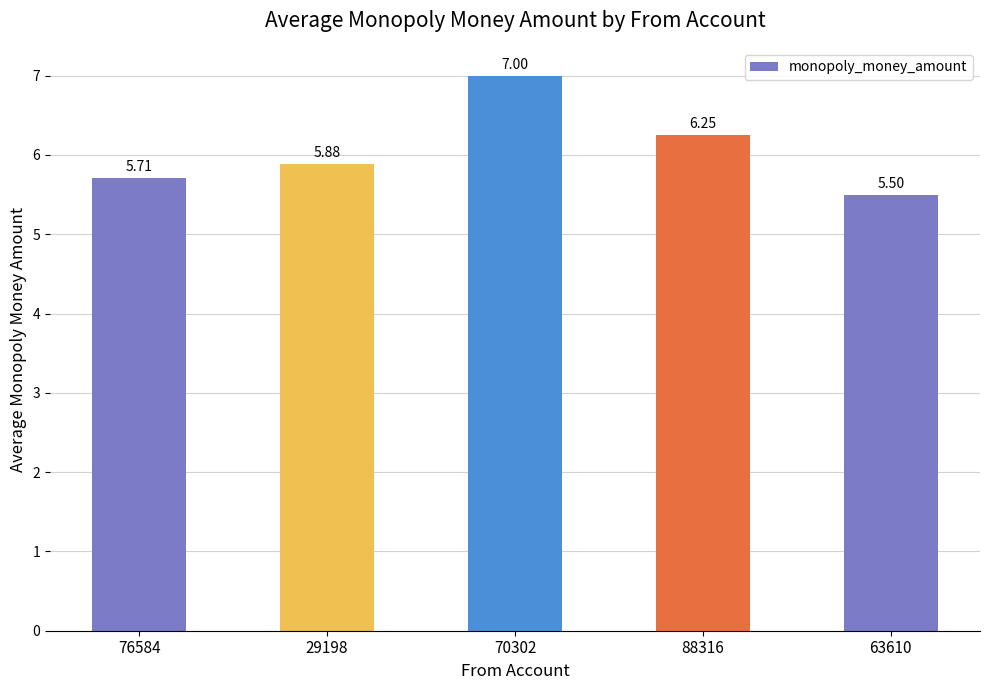

What is the difference between the maximum and second lowest values?

1.3